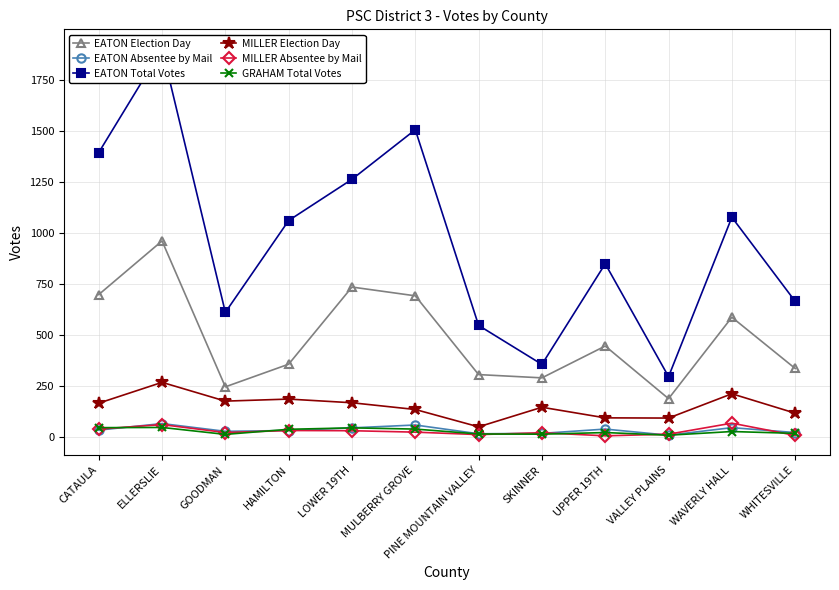

What is the sum of all EATON Absentee by Mail values?

390